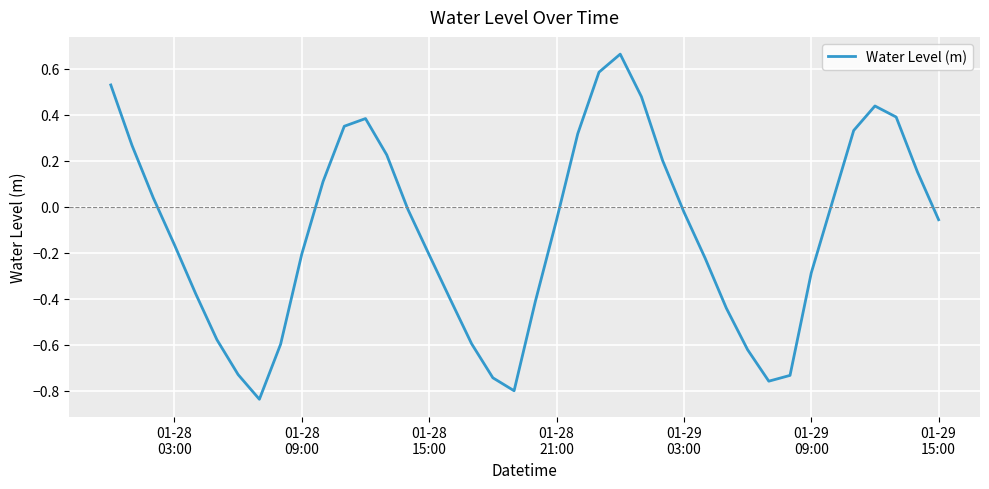

What is the difference between the maximum and minimum values?

1.5